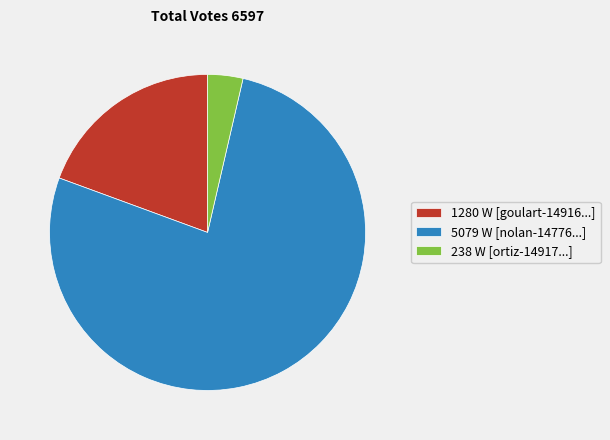

What is the largest slice in the pie chart?

5079 W [nolan-14776...]